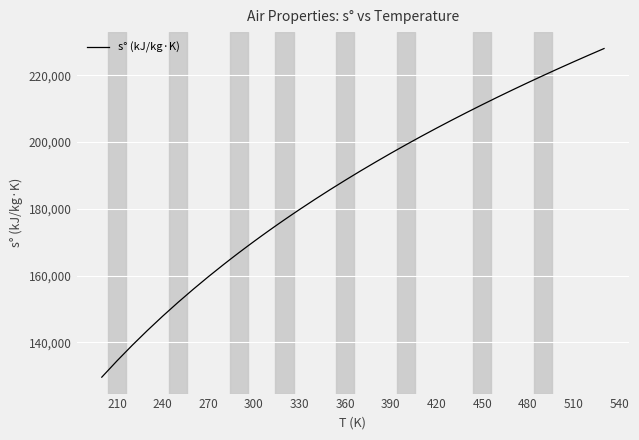

What is the greatest value displayed?

227967